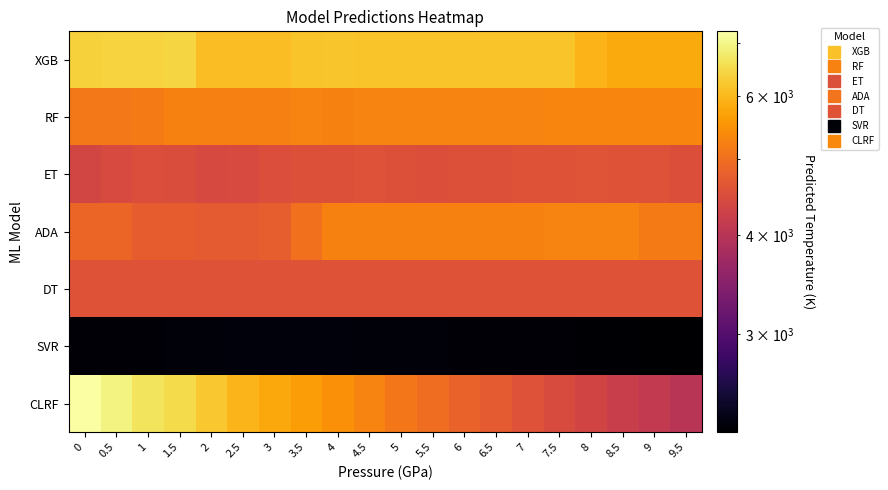

What is the spread (max minus min) of values at 5.5?

3849.8